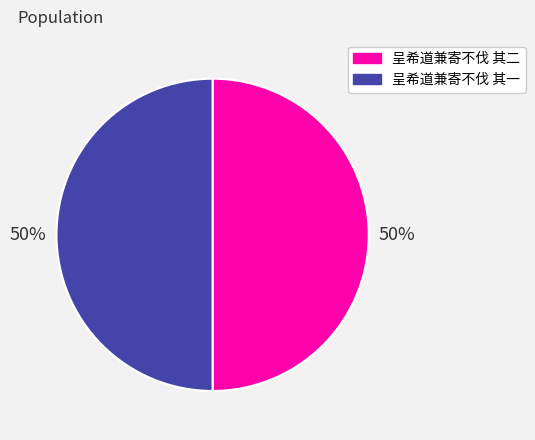

Do 呈希道兼寄不伐 其二 and 呈希道兼寄不伐 其一 together represent more than half of the pie?

Yes